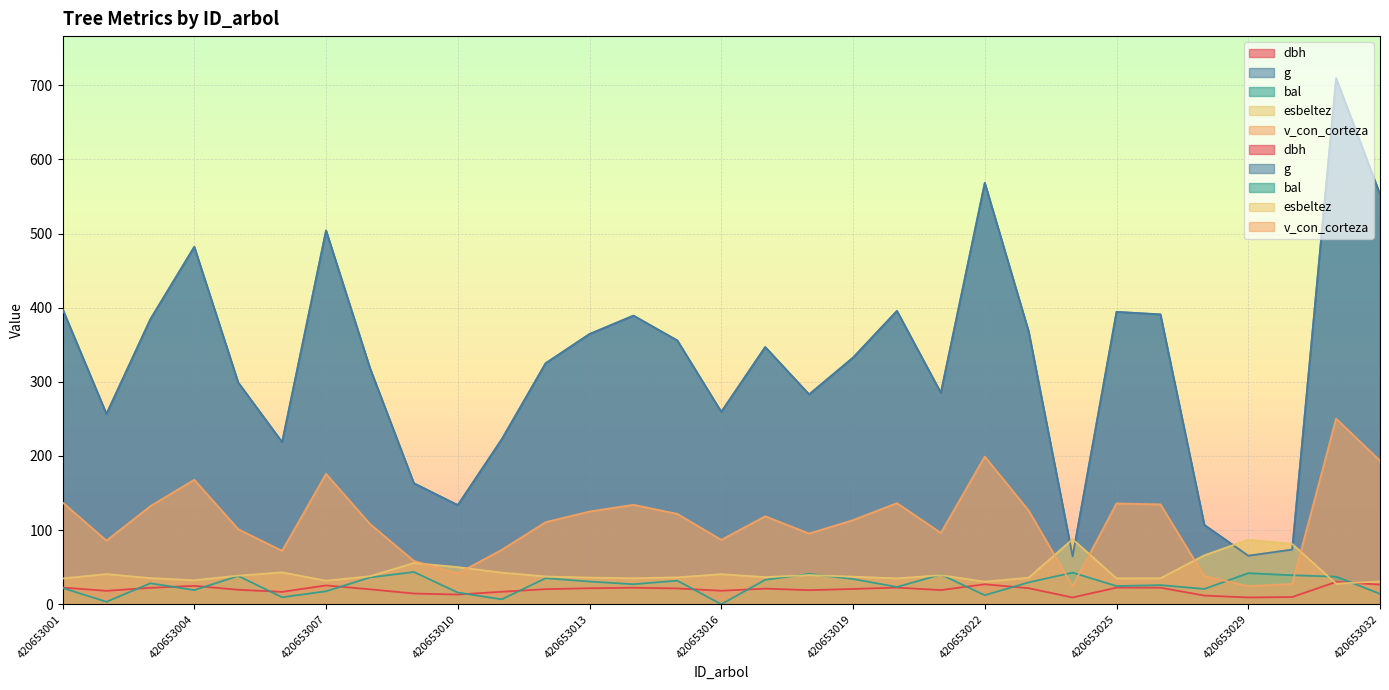

What is the average value of the esbeltez series?

42.9